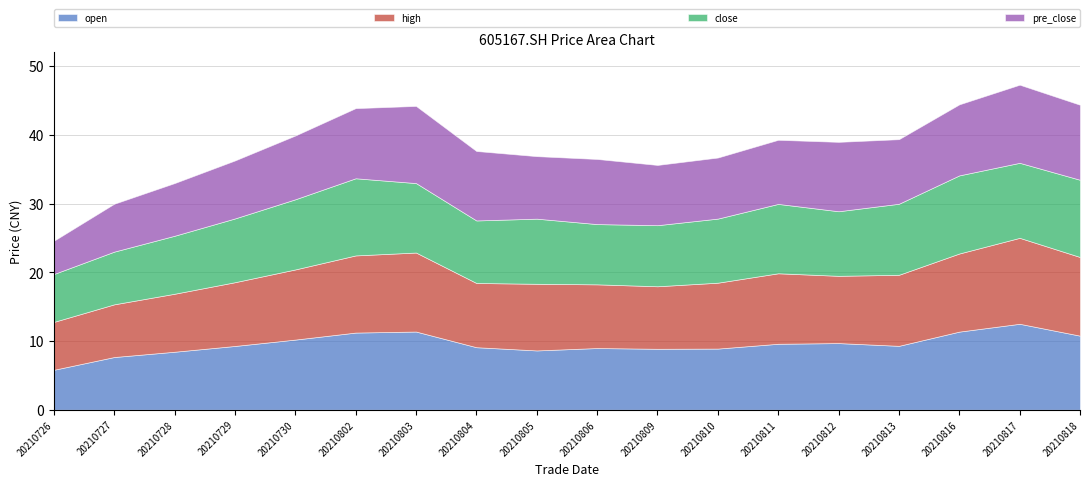

True or false: close and high cross at least once.

False